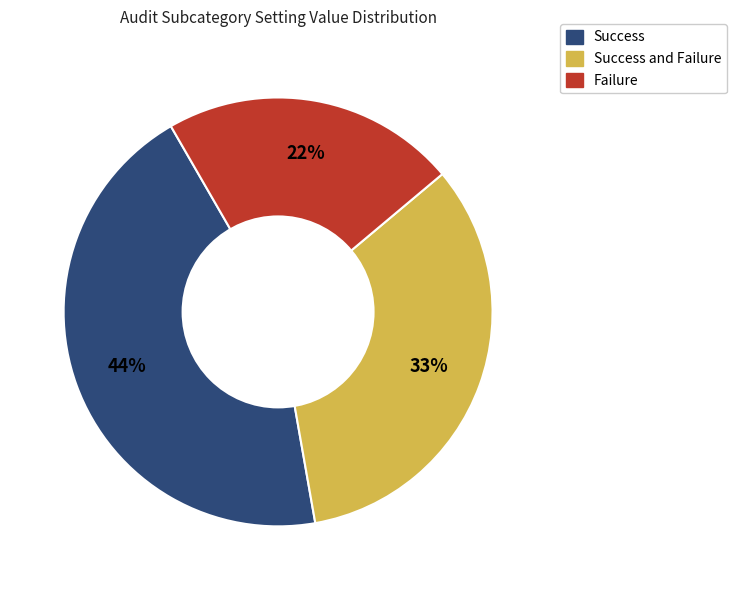

To the nearest percent, what is the average slice percentage?

33%